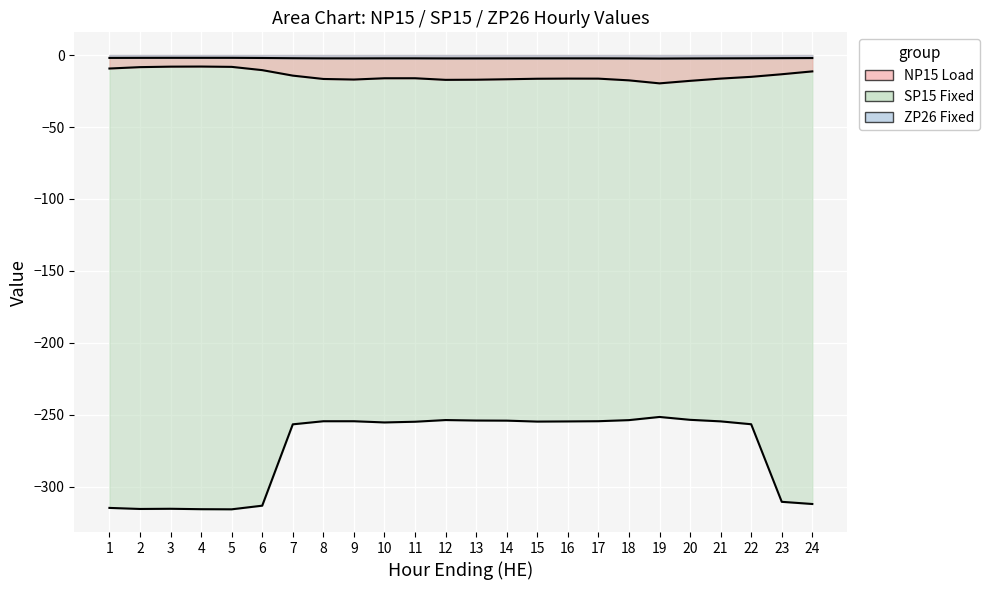

Is it true that SP15 Fixed equals -440.7 at 7?

False